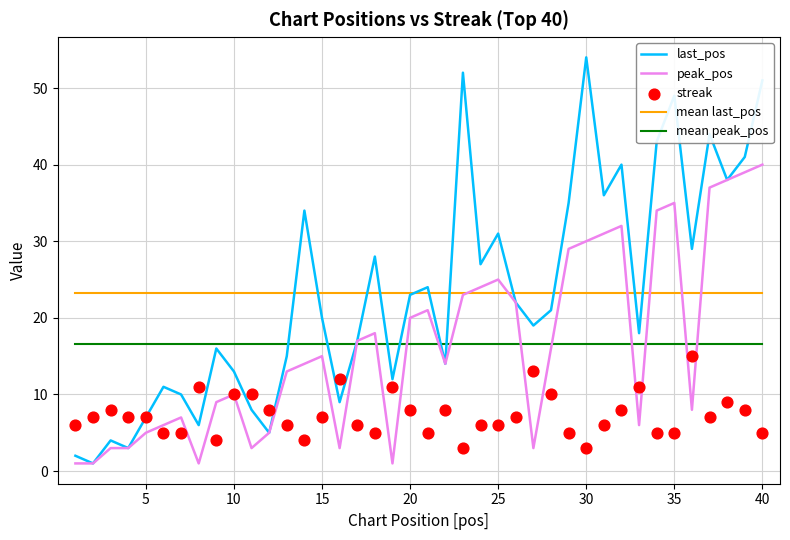

What is the total value across all series at 20?

52.9